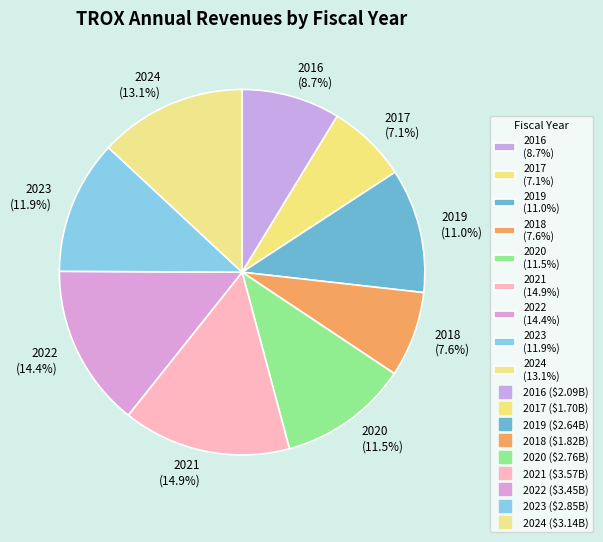

To the nearest percent, what percentage of the pie is 2023?

12%